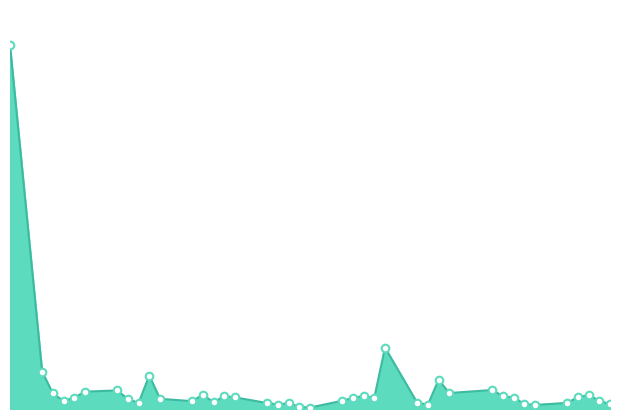

Does the chart have visible grid lines?

No